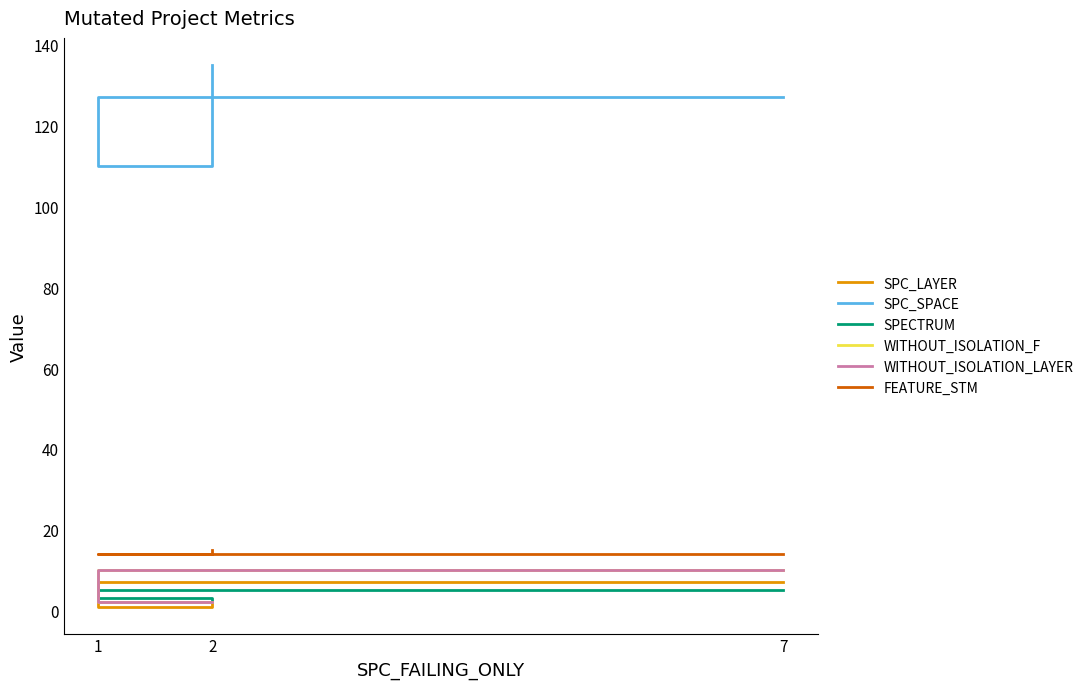

Rank the series by their maximum value, from lowest to highest.

SPECTRUM, SPC_LAYER, WITHOUT_ISOLATION_F, WITHOUT_ISOLATION_LAYER, FEATURE_STM, SPC_SPACE